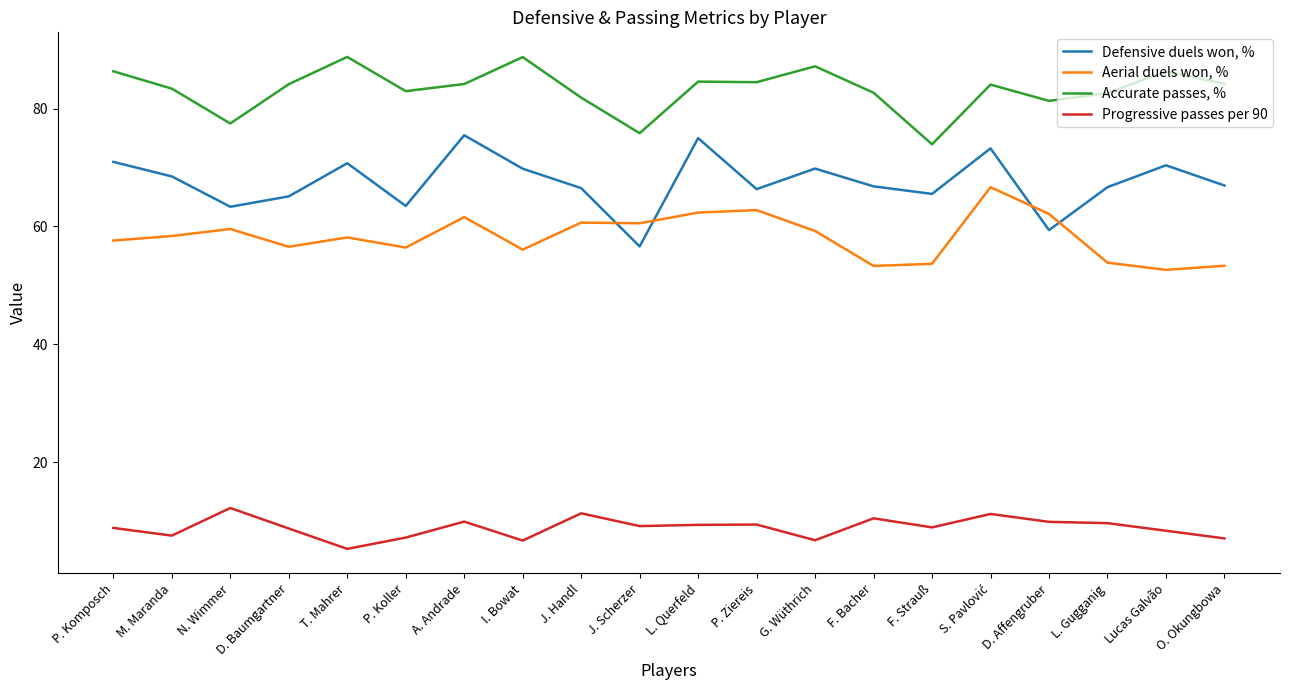

What is the difference between the second highest and second lowest values in the Aerial duels won, % series?

9.5